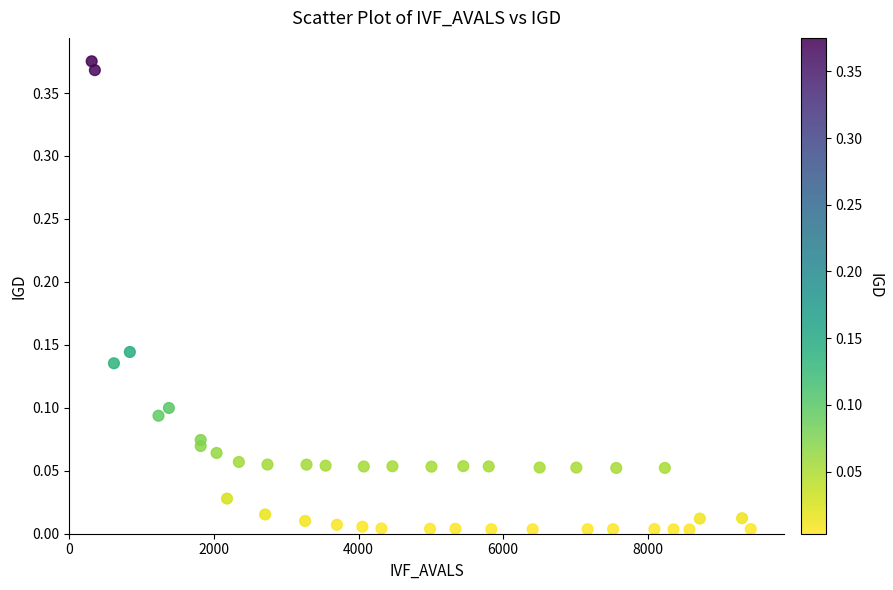

What is the range of X values (max minus min)?

9116.0